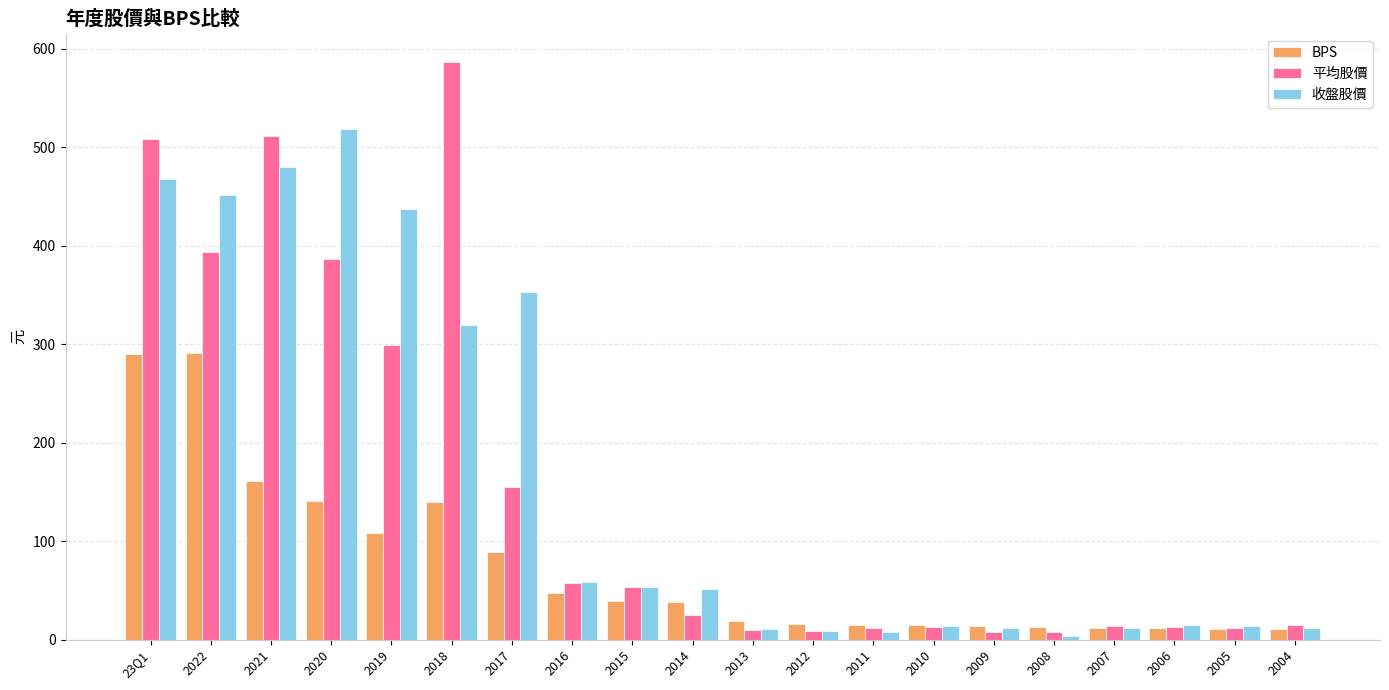

At how many categories does at least one series exceed 34?

10